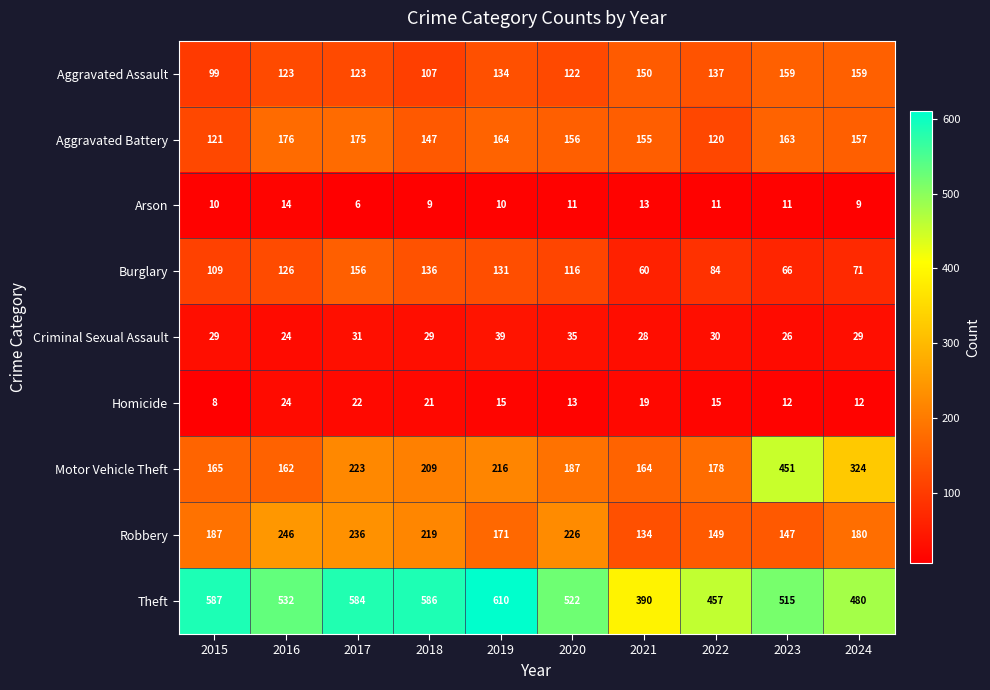

Which category has the lowest value across all series?

2017